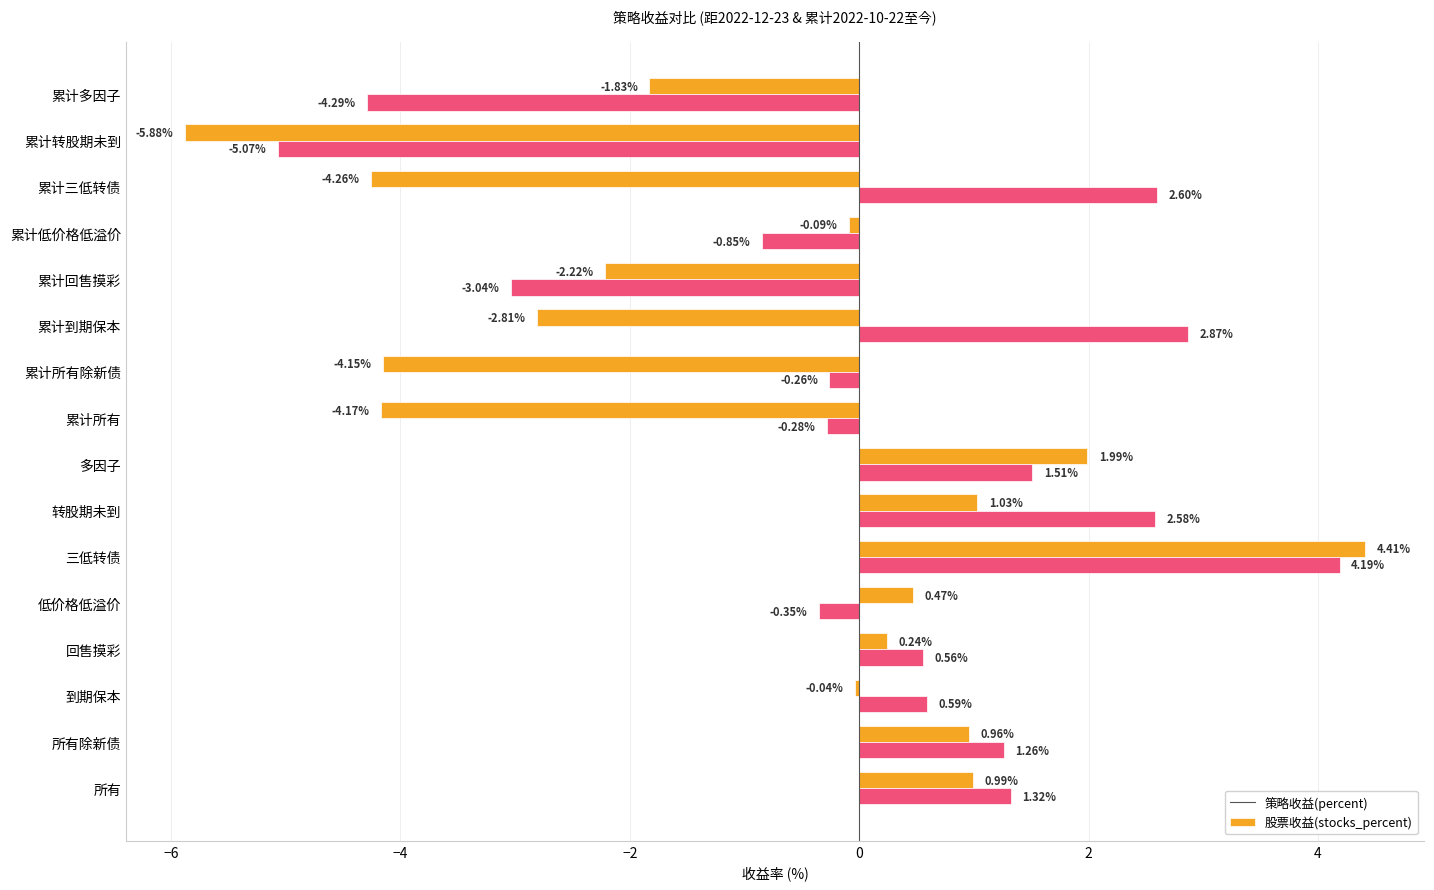

What is the spread (max minus min) of values at 低价格低溢价?

0.8